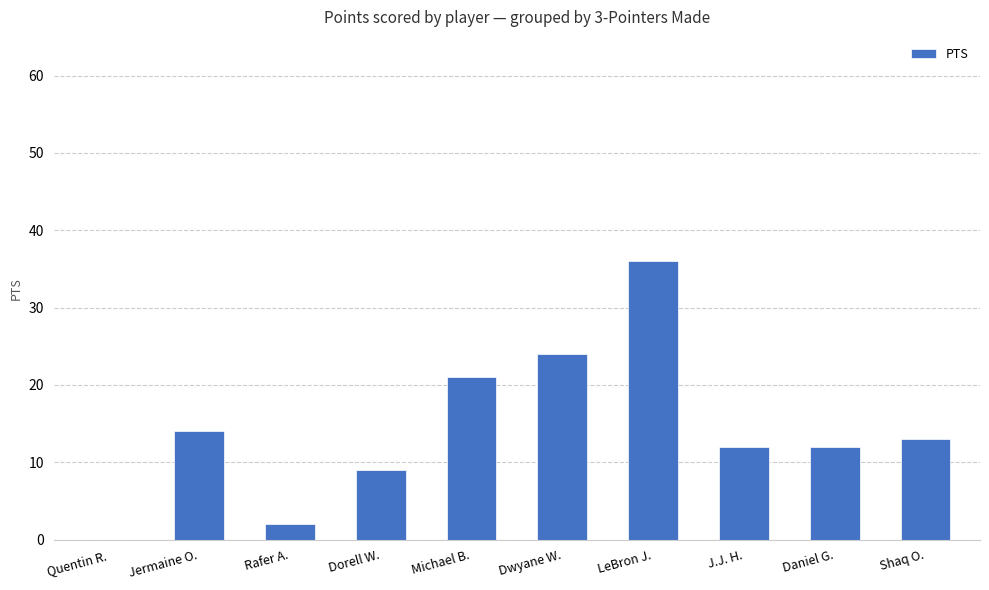

What is the sum of all values?

143